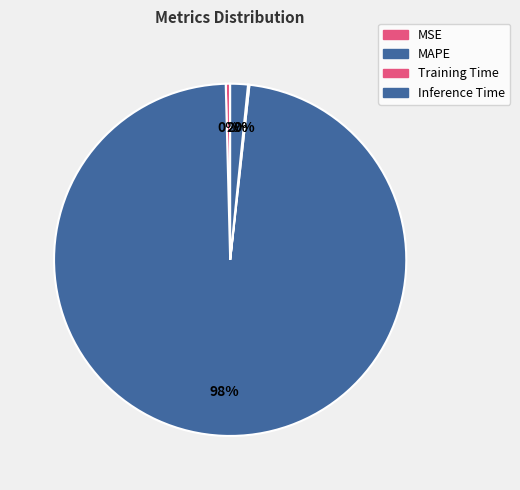

To the nearest percent, what is the difference between the Training Time and MAPE slice percentages?

98%